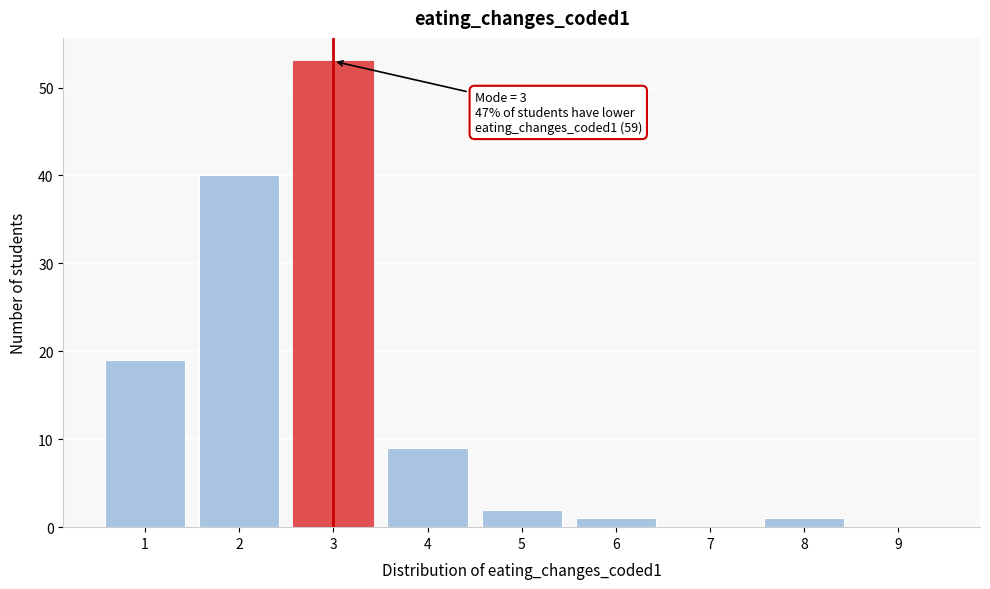

Over which range of the x-axis is the bar tallest?

2.5 to 3.5